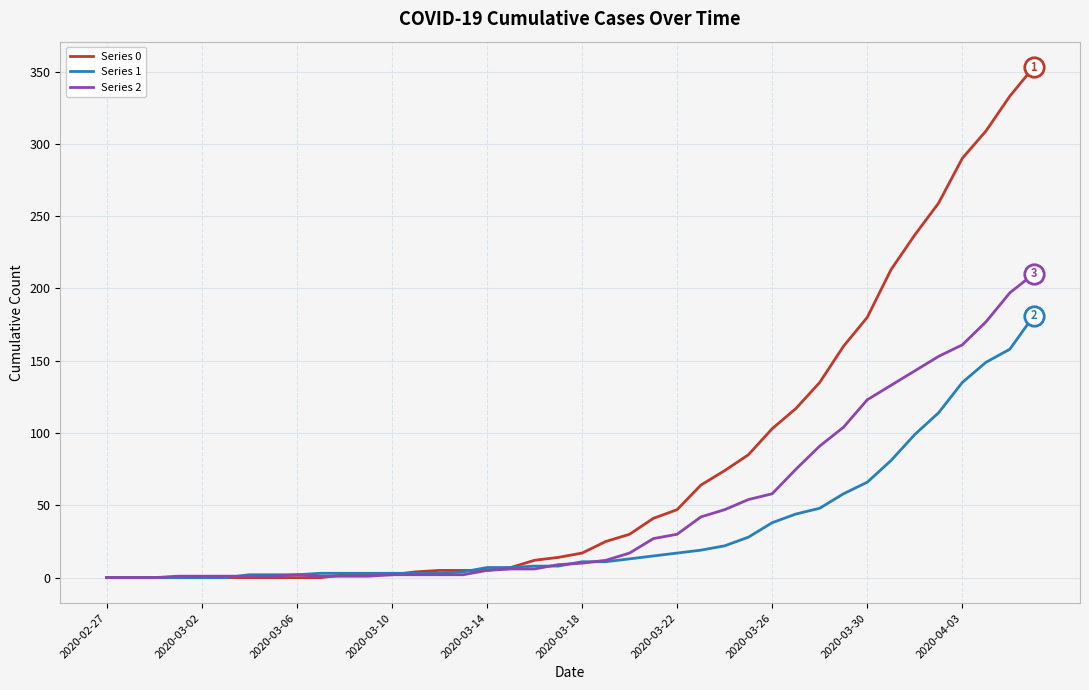

Which series has the largest range (max minus min)?

Series 0